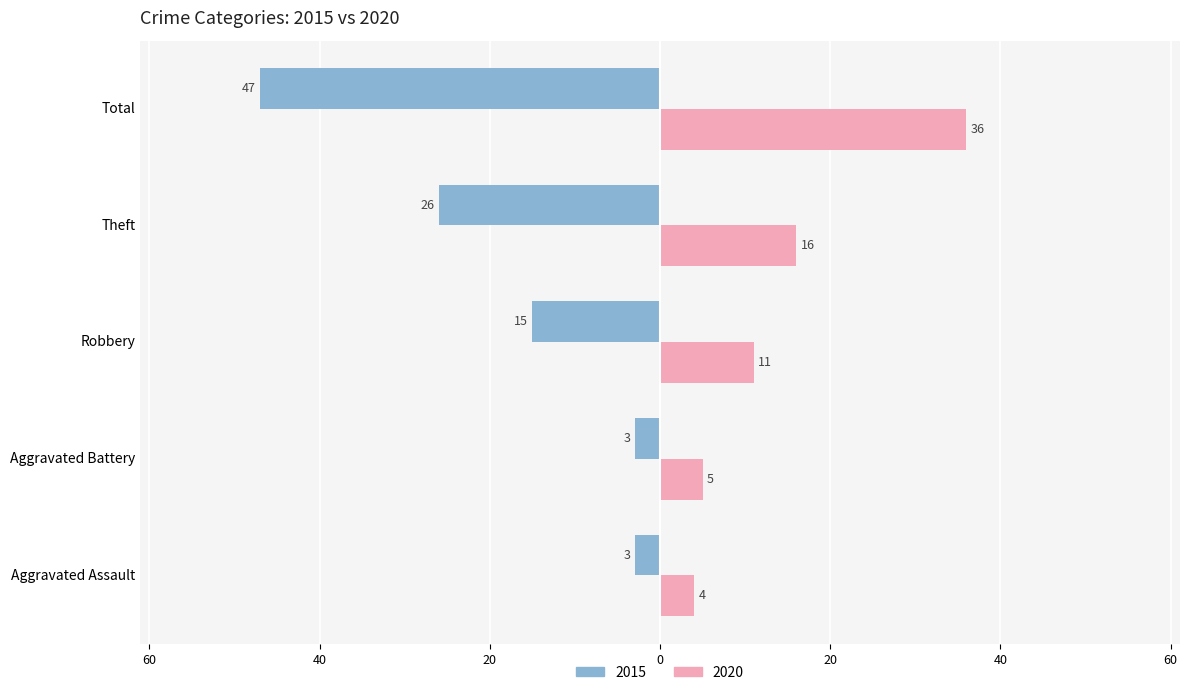

What are all the series names shown in the legend?

2015, 2020